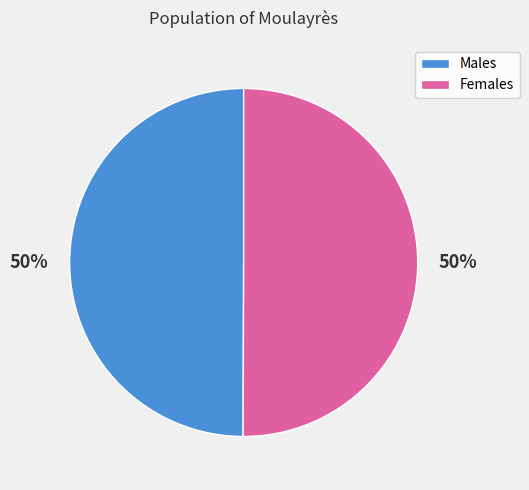

To the nearest percent, what is the average slice percentage?

50%